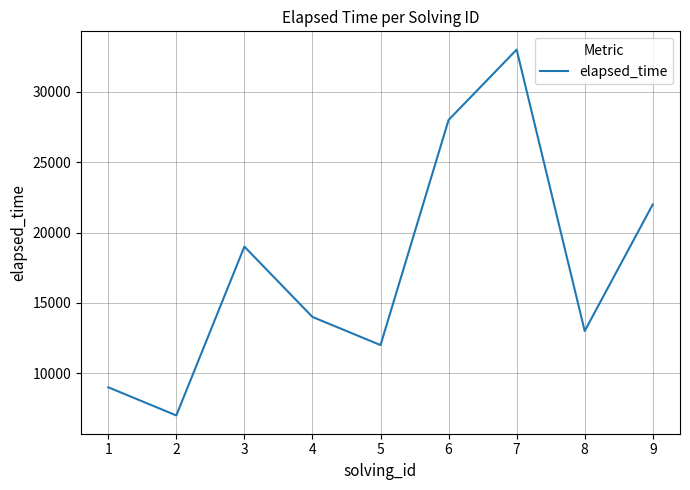

What is the smallest value displayed?

7000